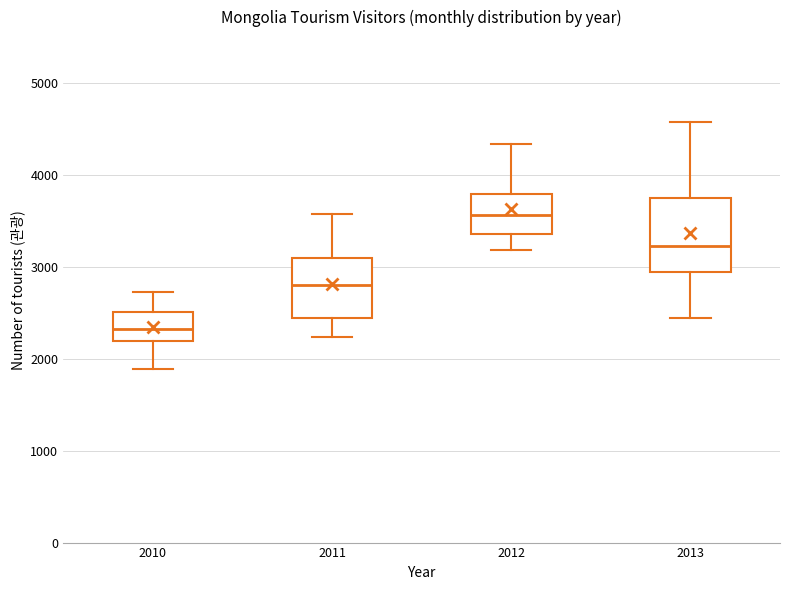

Where does the lower whisker of the box at x = 2012 end on the y-axis? The values are not printed on the chart, so give them approximately, as read against the axis.

3200